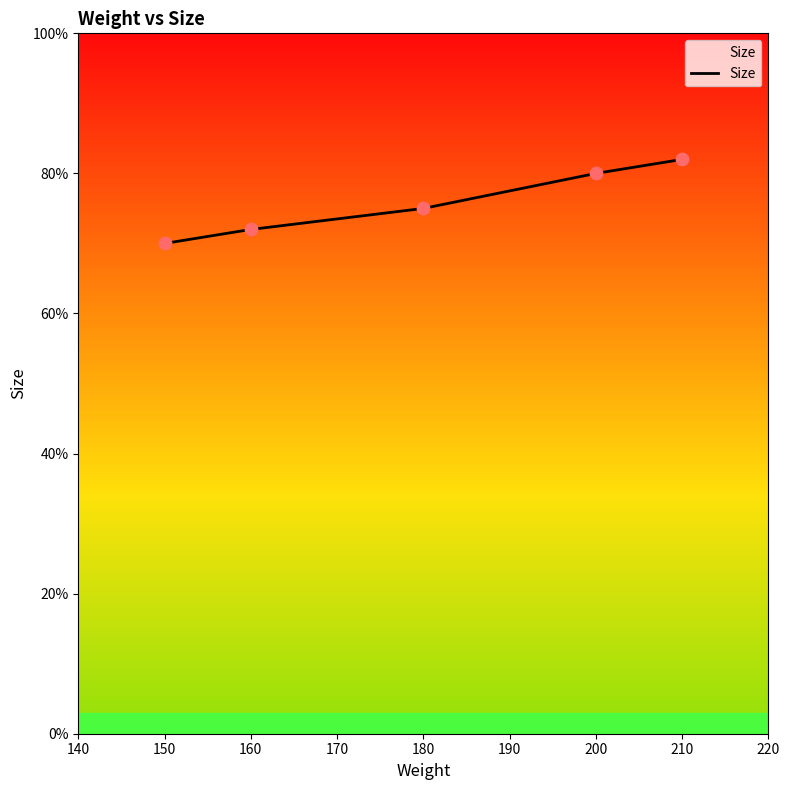

What is the ratio of the value at 160 to the value at 150?

1.0